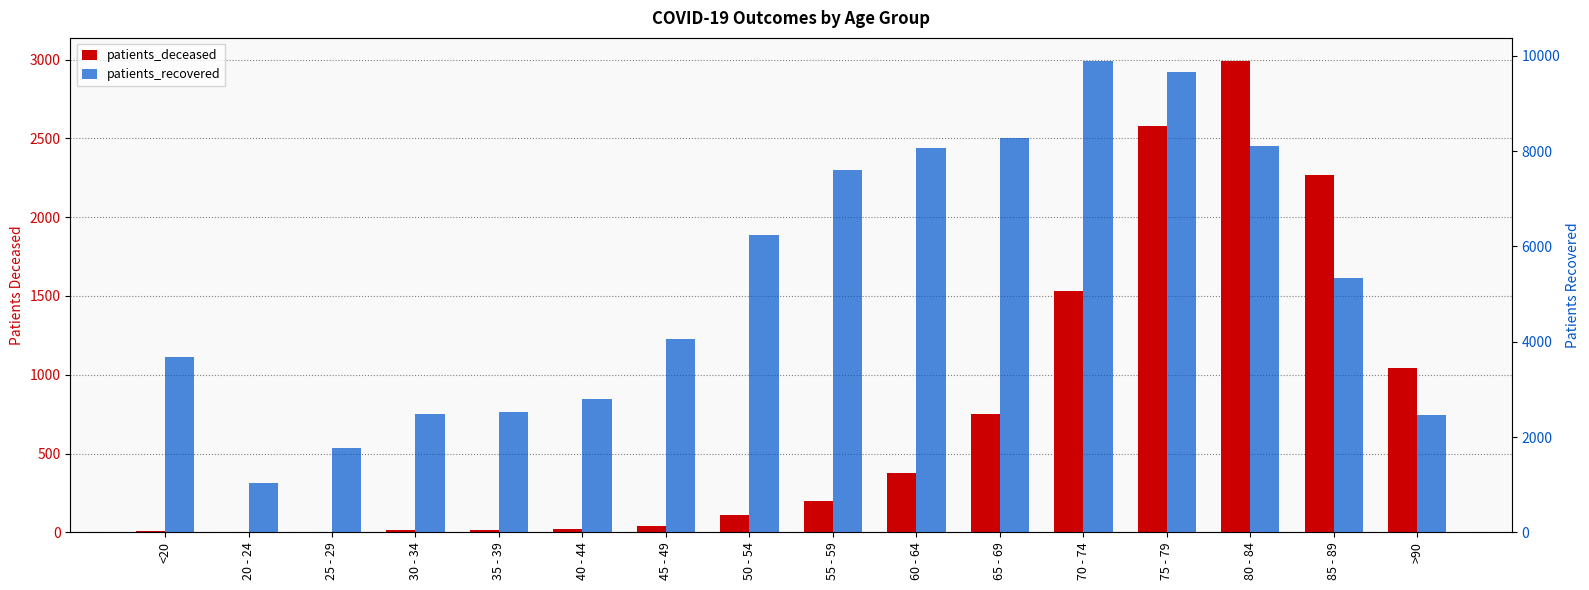

How many values in the patients_deceased series are below 198?

8